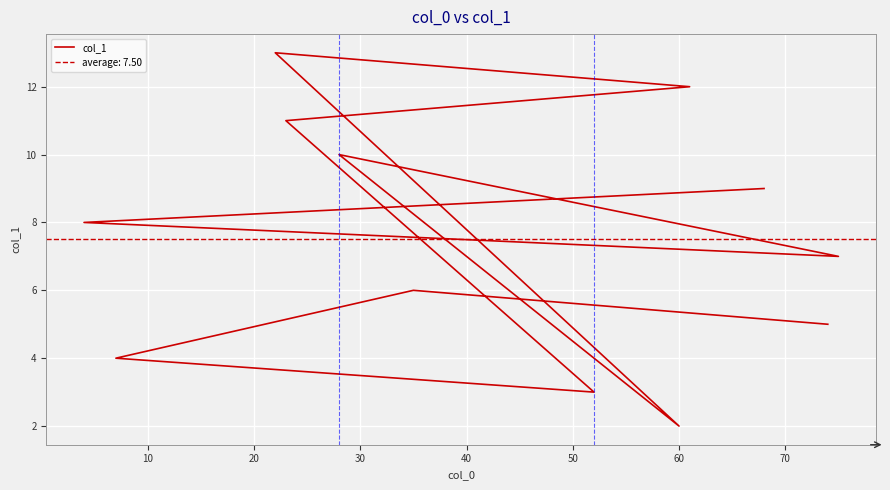

How many points are lower than both their immediate neighbors (excluding endpoints)?

3